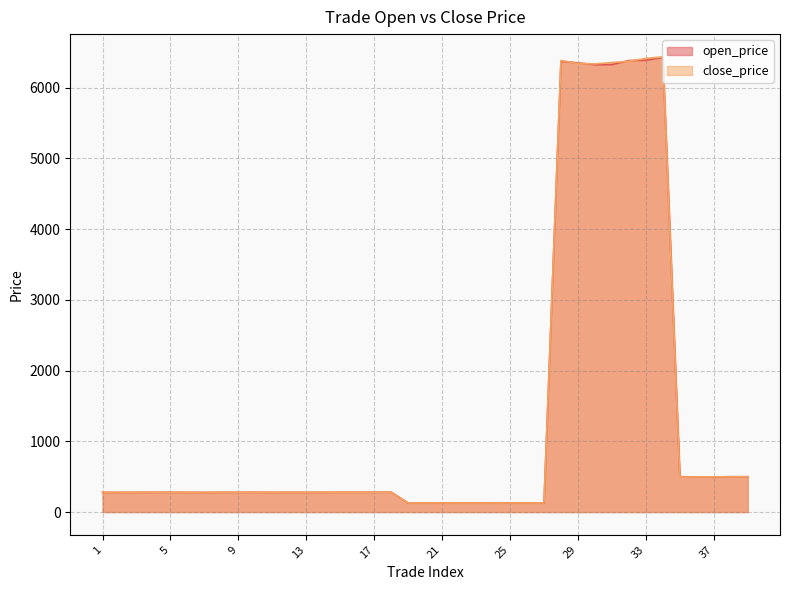

Reading left to right, what are all the values shown in this chart?

open_price: 1=278.5	2=278.0	3=278.8	4=278.9	5=279.5	6=278.5	7=278.0	8=278.8	9=278.9	10=279.5	11=278.5	12=278.7	13=278.5	14=278.8	15=279.8	16=279.8	17=280.6	18=281.0	19=127.8	20=127.6	21=127.5	22=127.2	23=127.6	24=127.4	25=128.3	26=128.2	27=128.3	28=6375.0	29=6352.5	30=6326.5	31=6328.5	32=6385.0	33=6389.5	34=6429.5	35=500.3	36=496.1	37=496.6	38=499.5	39=499.8
close_price: 1=278.3	2=278.1	3=278.5	4=279.2	5=279.7	6=278.3	7=278.1	8=278.5	9=279.2	10=279.7	11=278.7	12=279.2	13=279.1	14=279.8	15=279.7	16=280.0	17=280.6	18=281.0	19=127.9	20=128.3	21=127.8	22=127.6	23=127.7	24=127.7	25=128.1	26=128.2	27=128.8	28=6385.5	29=6344.5	30=6337.5	31=6356.0	32=6375.0	33=6415.0	34=6437.0	35=496.1	36=495.9	37=498.4	38=498.7	39=499.6